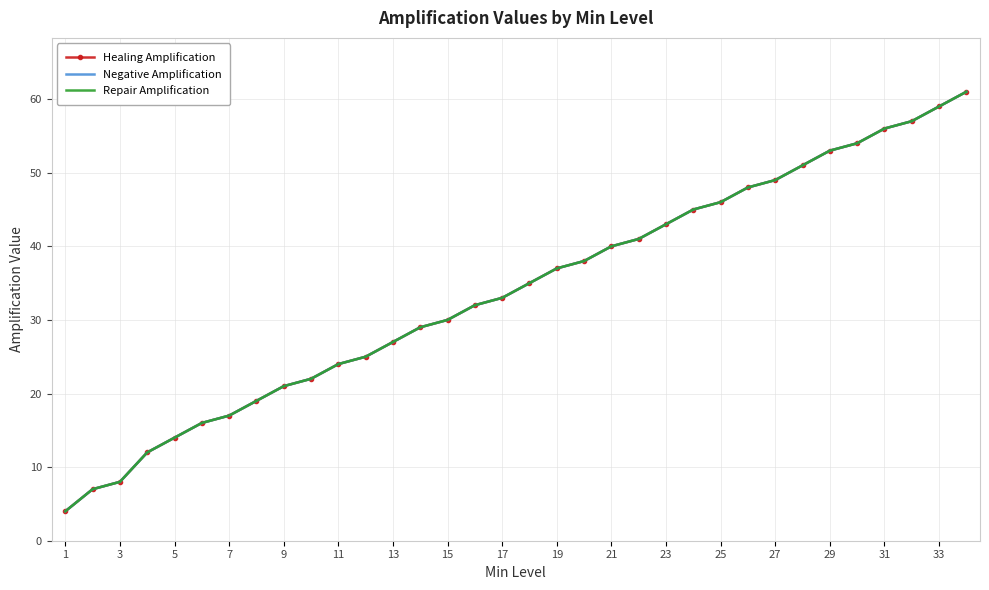

How many lines are shown in the chart?

3